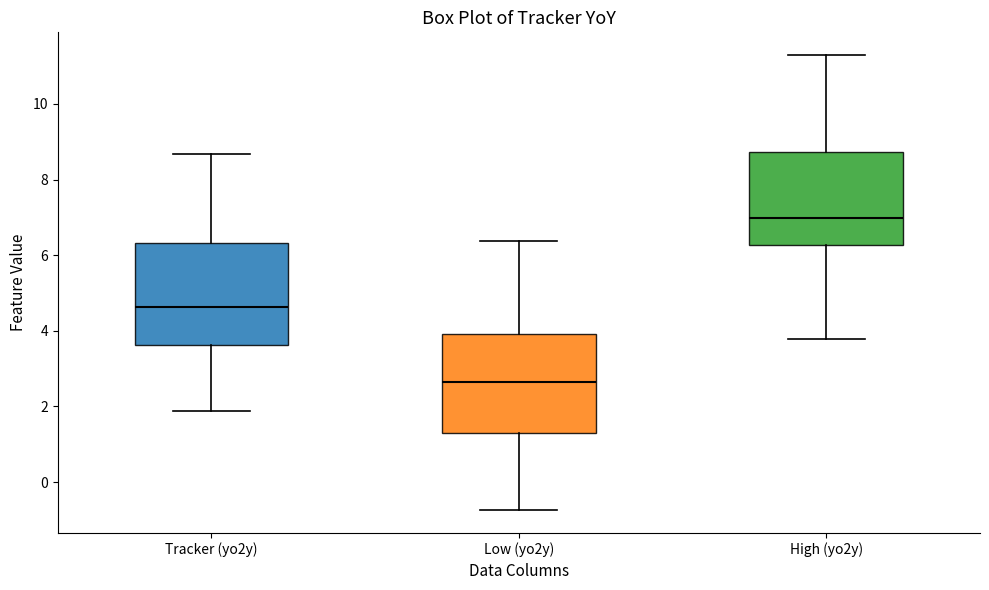

Reading left to right, read every box against the y-axis: the position of its median line, the range the box covers, and the ends of its whiskers. The values are not printed on the chart, so give them approximately, as read against the axis.

Tracker (yo2y): median 4.6, box 3.6 to 6.4, whiskers 1.8 to 8.6
Low (yo2y): median 2.6, box 1.2 to 4.0, whiskers -0.8 to 6.4
High (yo2y): median 7.0, box 6.2 to 8.8, whiskers 3.8 to 11.2